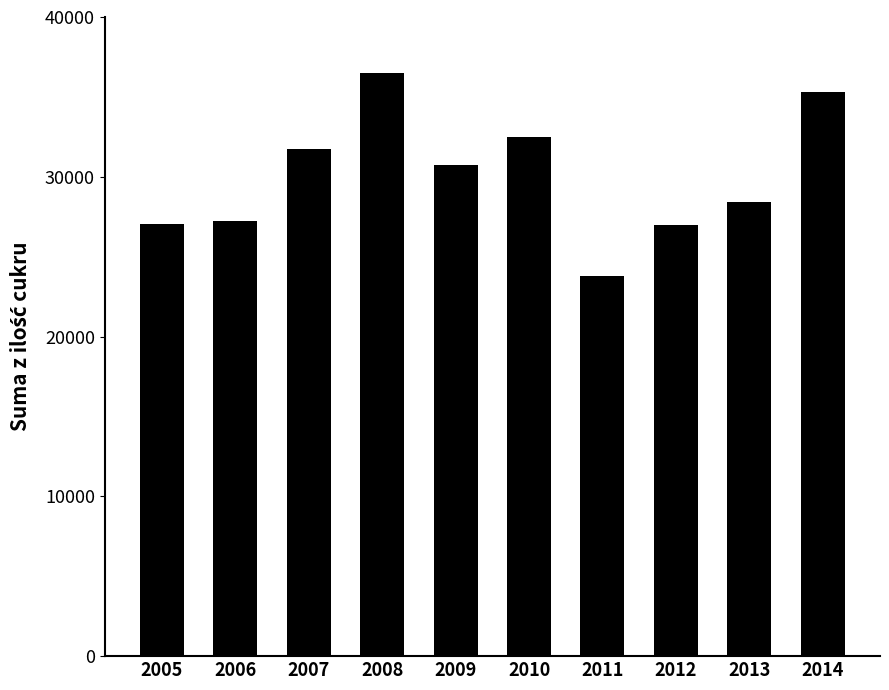

What is the sum of all values?

300227